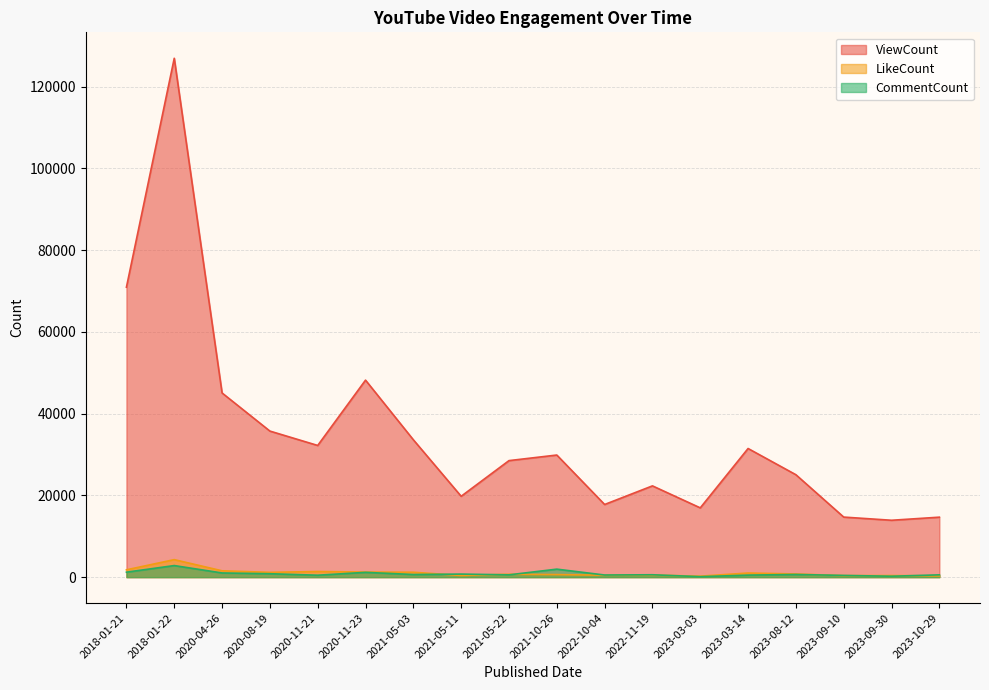

What is the maximum value for LikeCount?

4283